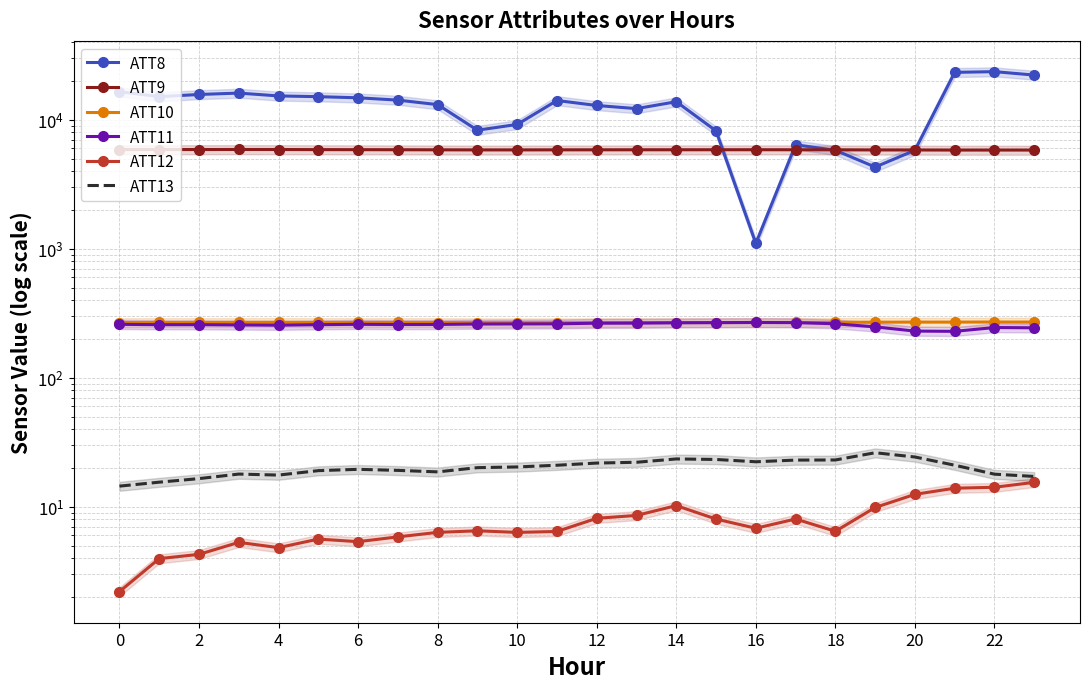

Where is the first local minimum for ATT10?

2